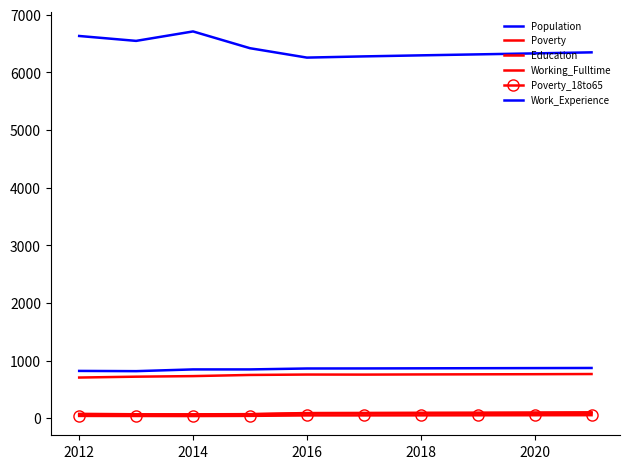

True or false: Population has more than 2 points higher than both neighbors.

False